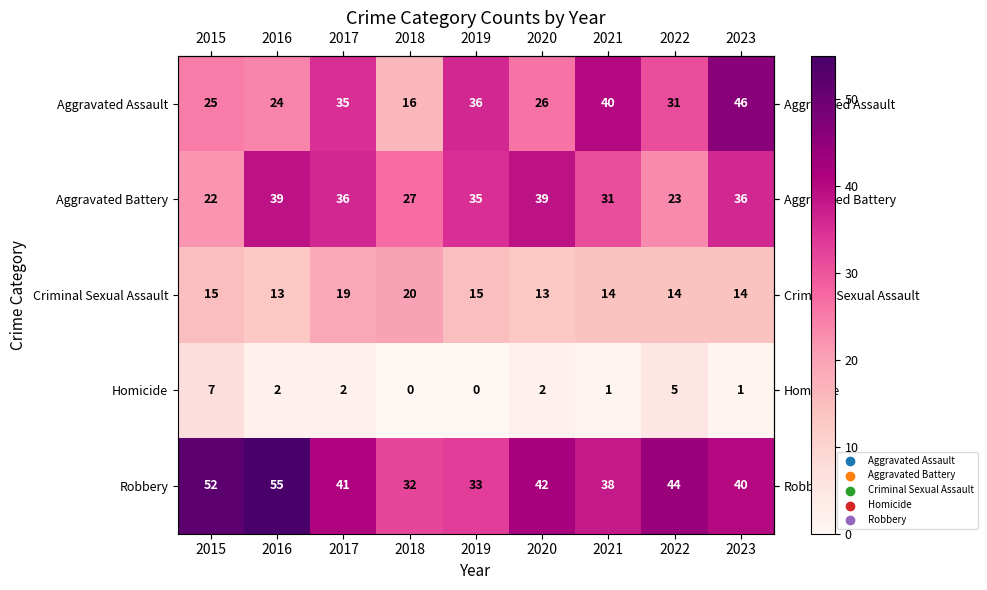

What is the spread (max minus min) of values at 2016?

53